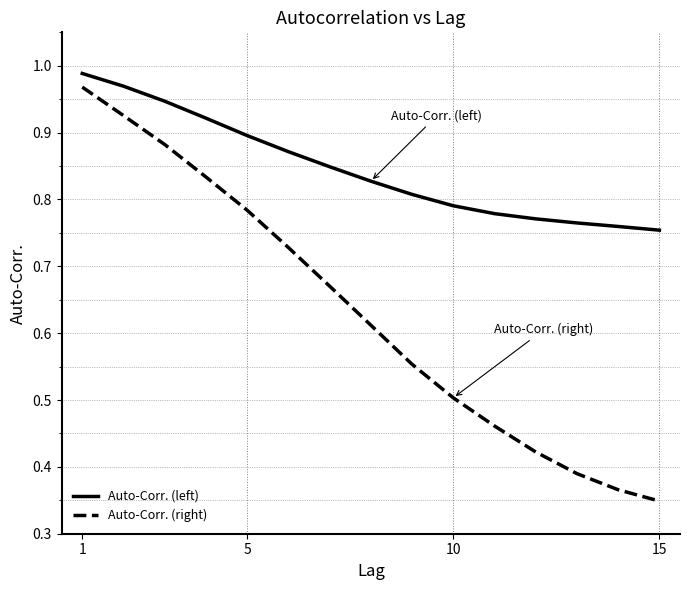

Rank the series by their average value, from highest to lowest.

Auto-Corr. (left), Auto-Corr. (right)